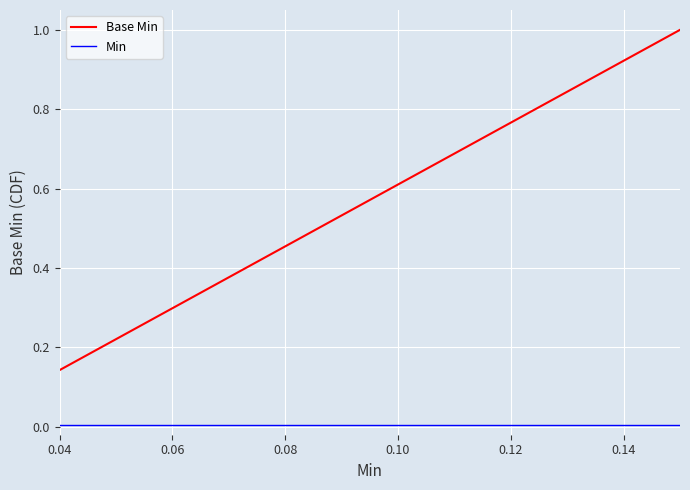

At which label does Min reach its minimum?

0.04